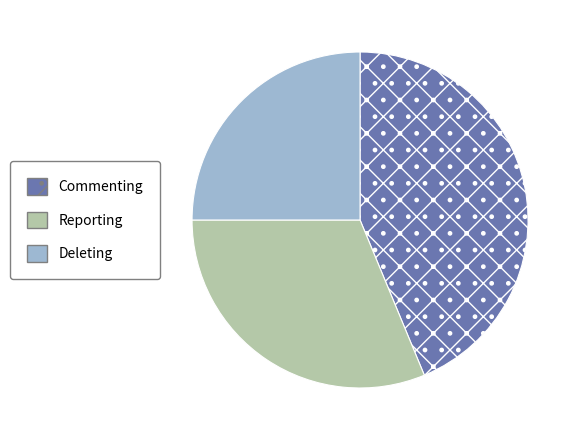

Between Reporting and Commenting, which is larger?

Commenting